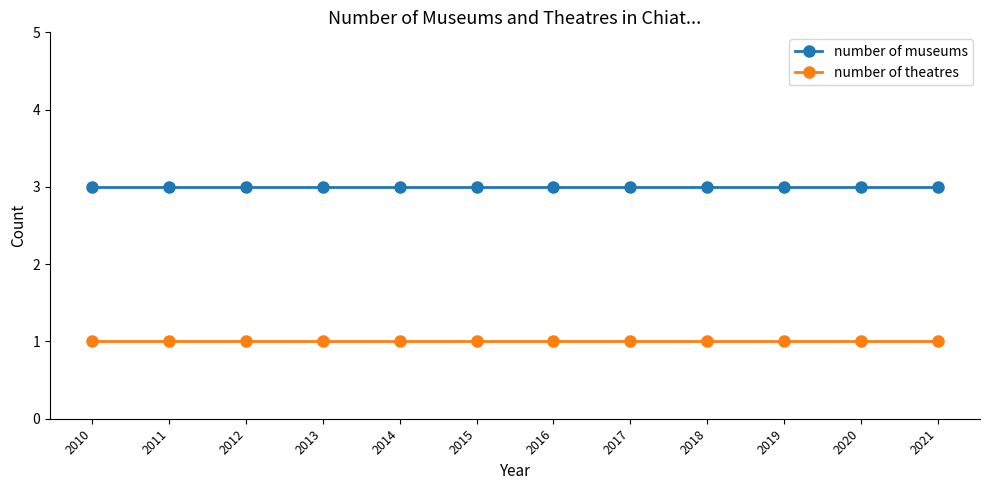

Reading left to right, what are all the values shown in this chart?

number of museums: 2010=3	2011=3	2012=3	2013=3	2014=3	2015=3	2016=3	2017=3	2018=3	2019=3	2020=3	2021=3
number of theatres: 2010=1	2011=1	2012=1	2013=1	2014=1	2015=1	2016=1	2017=1	2018=1	2019=1	2020=1	2021=1